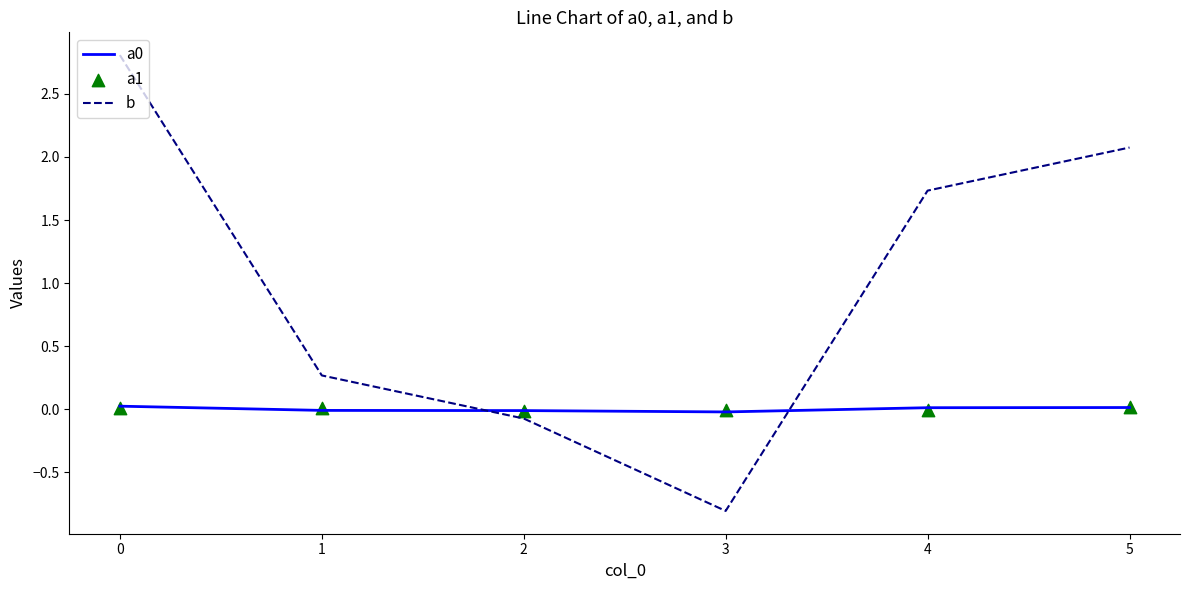

Which series has the largest Y range (max minus min)?

b